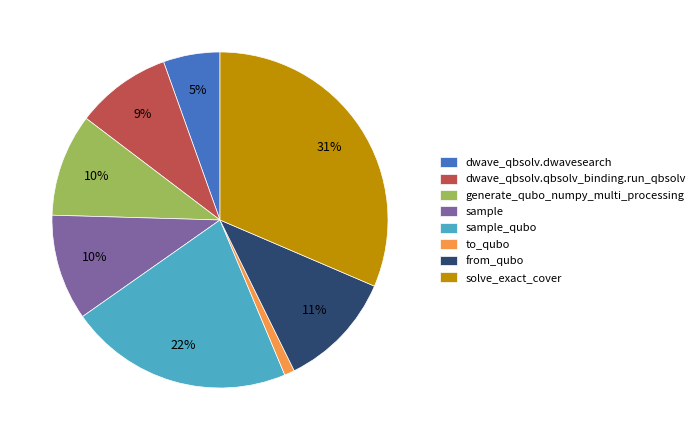

How many slices are in this pie chart?

8